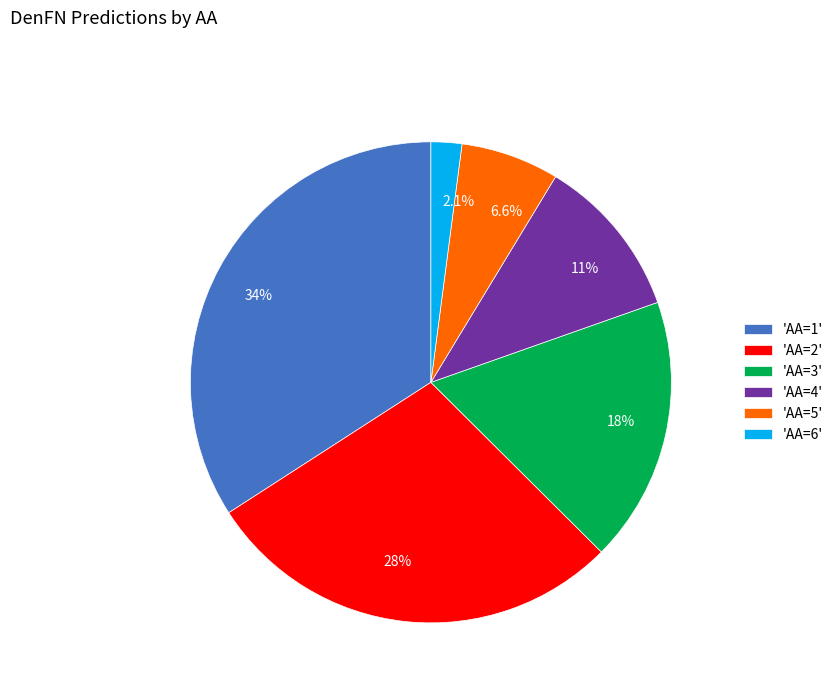

What is the total percentage of 6.6% and 18%?

24.5%